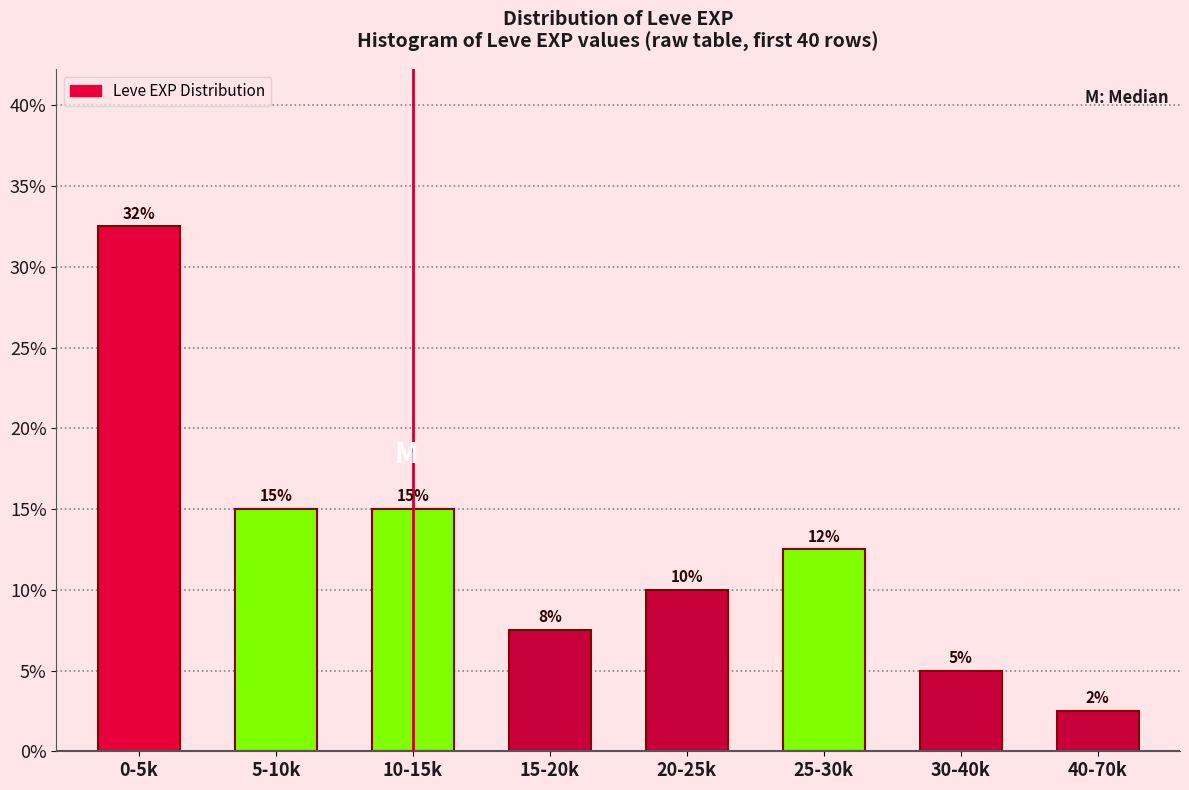

Is it true that the value at 0-5k is 32.5?

True